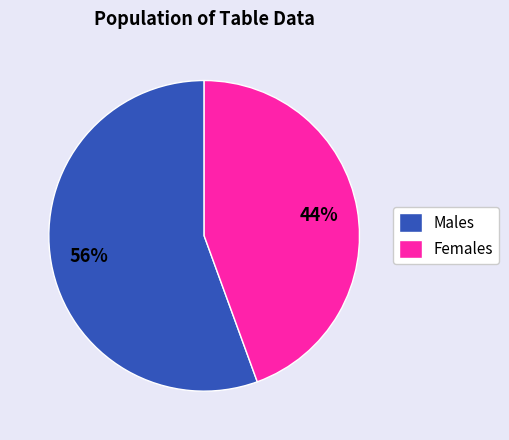

Rank the categories by value from highest to lowest.

Males, Females